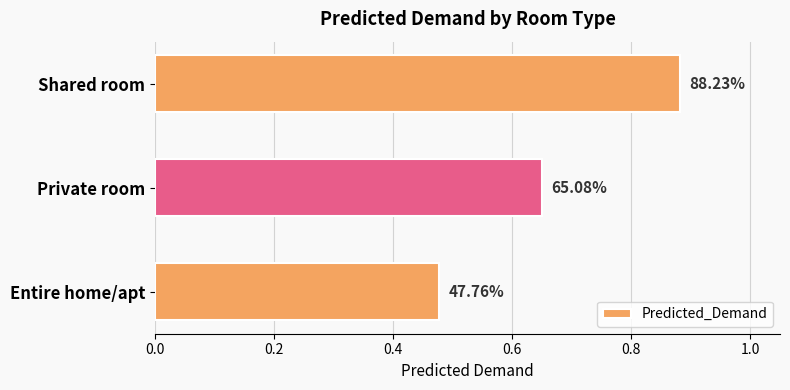

What is the minimum value shown in the chart?

0.5